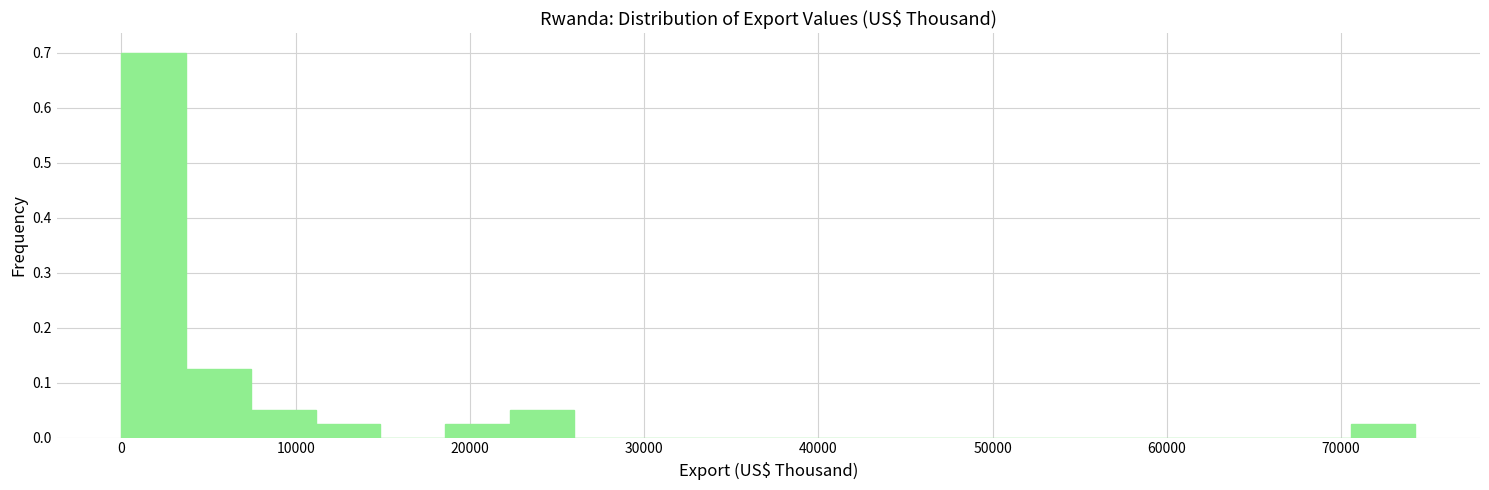

Around what value on the x-axis is the tallest bar? Give the approximate position of its centre, as read against the axis.

2000